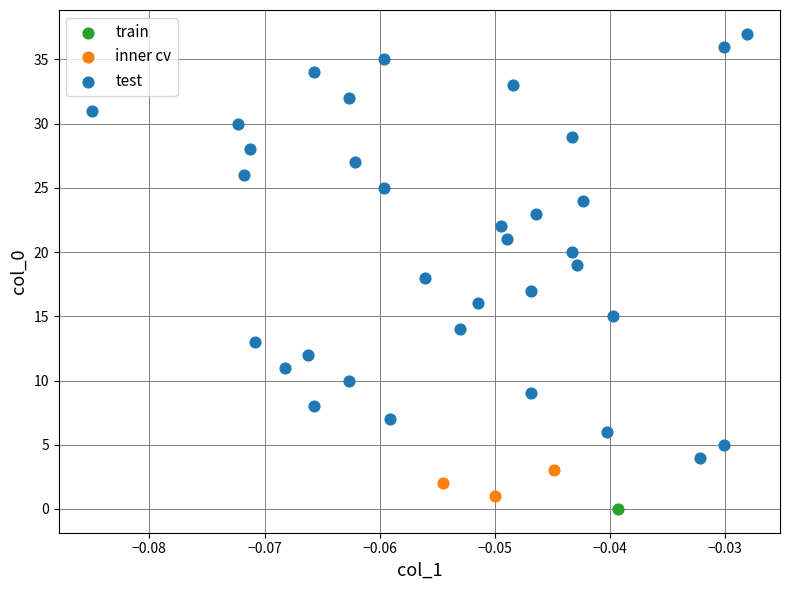

What are all the series names shown in the legend?

train, inner cv, test